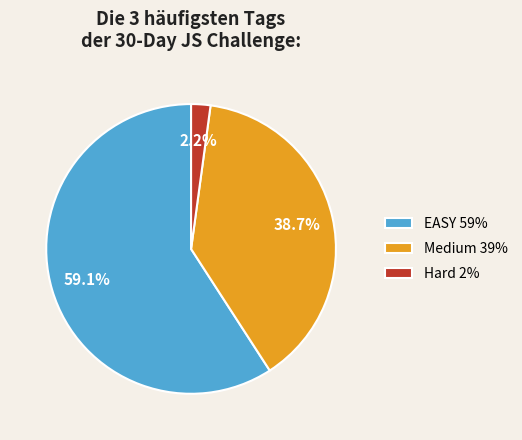

Does any single category account for the majority?

Yes